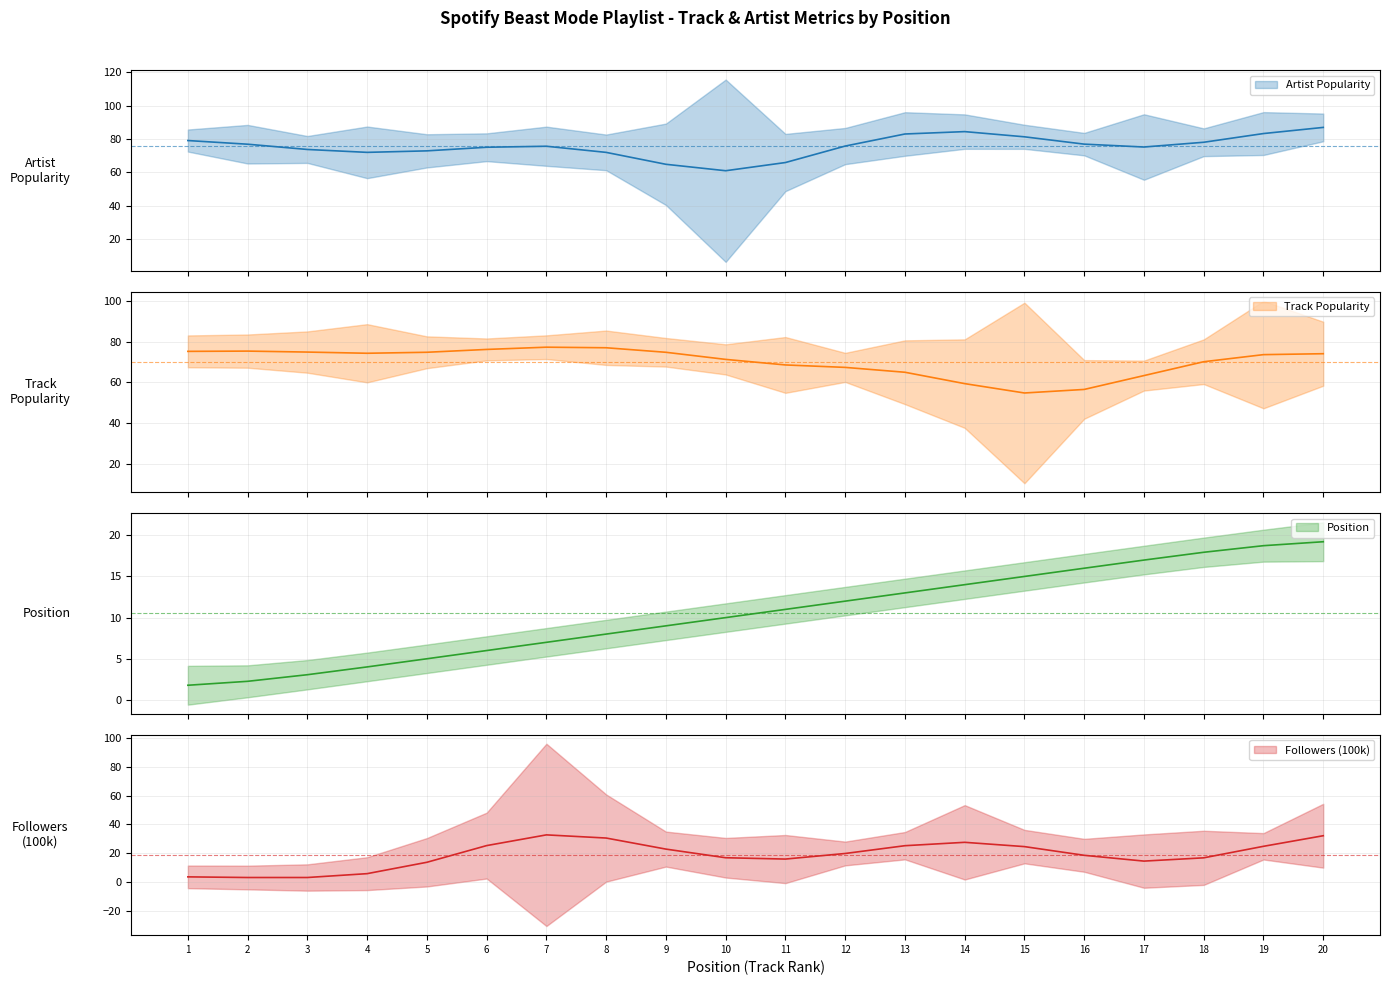

Which series ends up on top after the final intersection of Artist Popularity and Position?

Artist Popularity